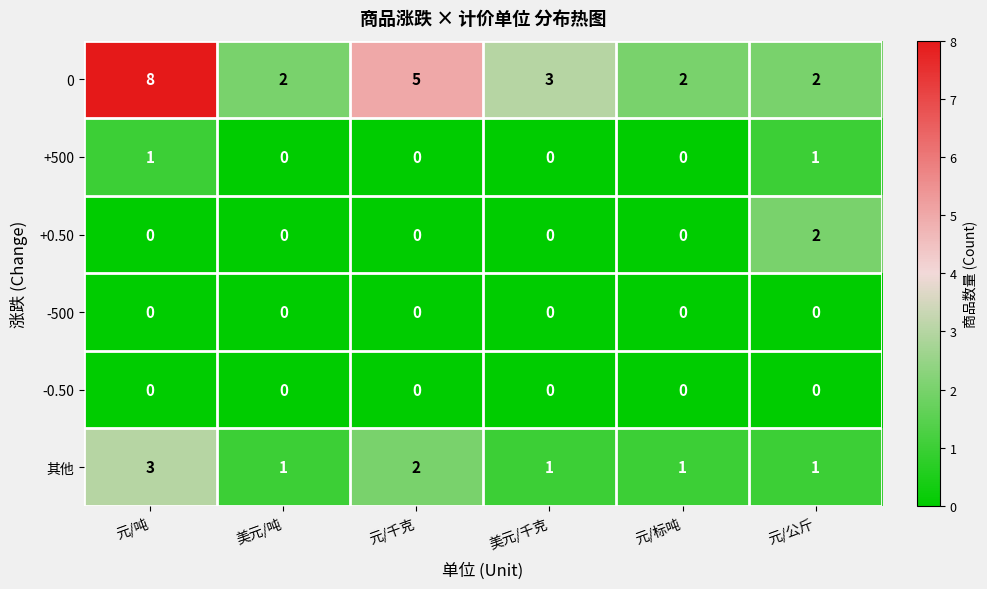

What is the greatest value displayed?

8